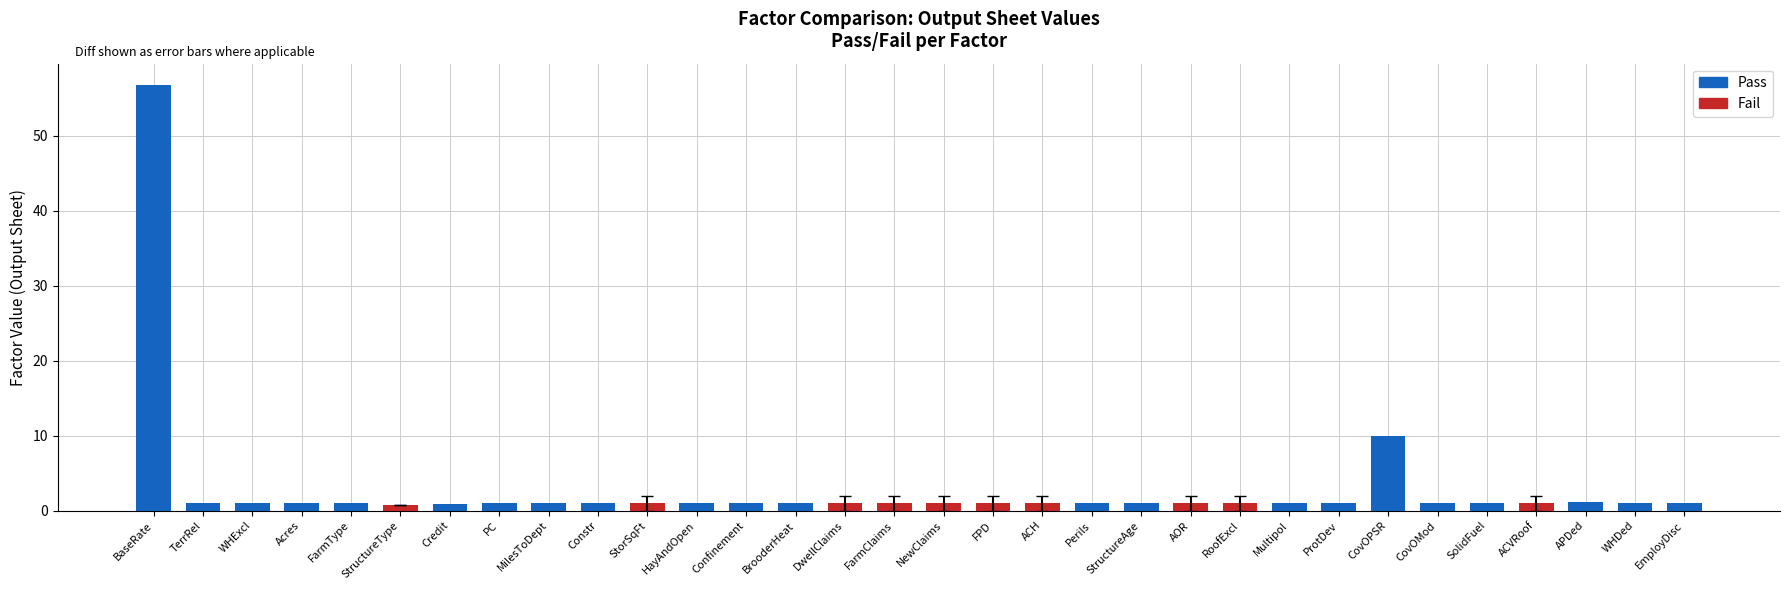

What is the label of the 29th bar from the right?

Acres